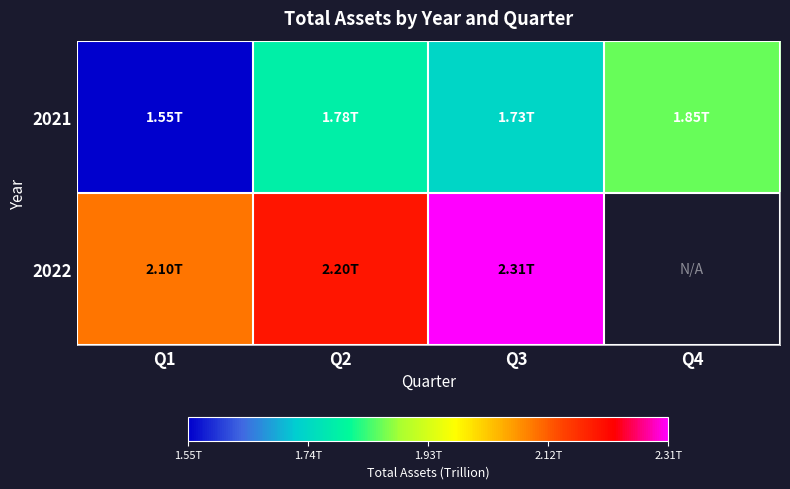

True or false: 2021 has a value of 3033197731873.5 at Q2.

False